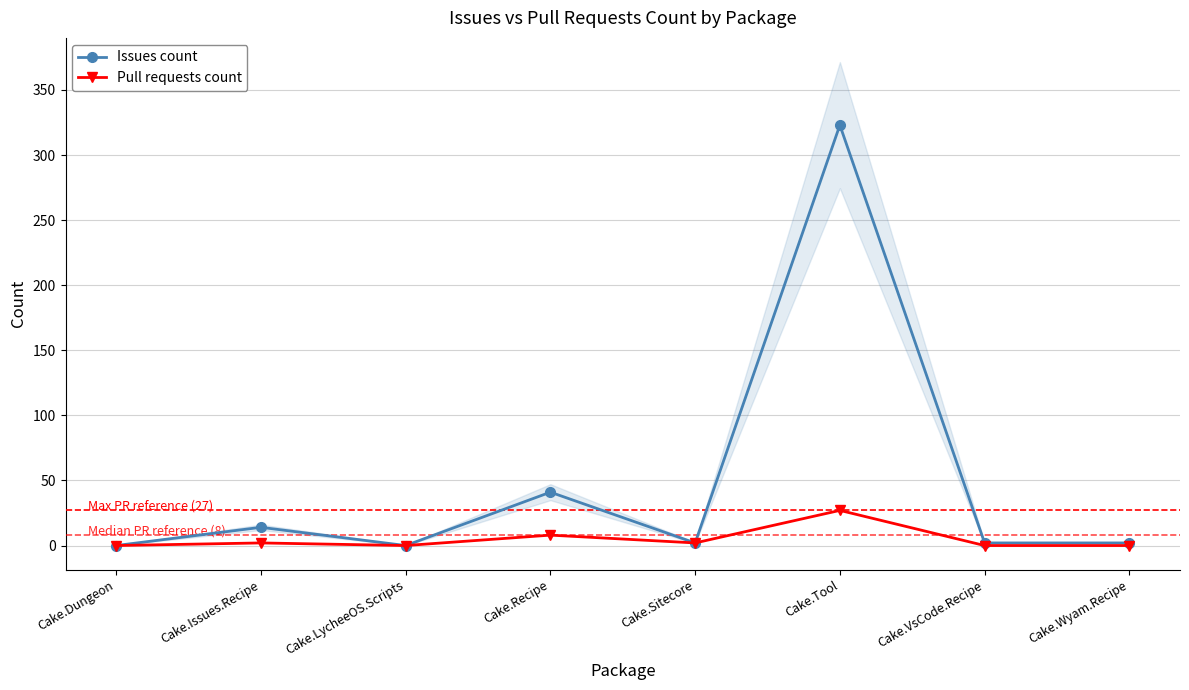

True or false: Pull requests count and Issues count cross at least once.

False